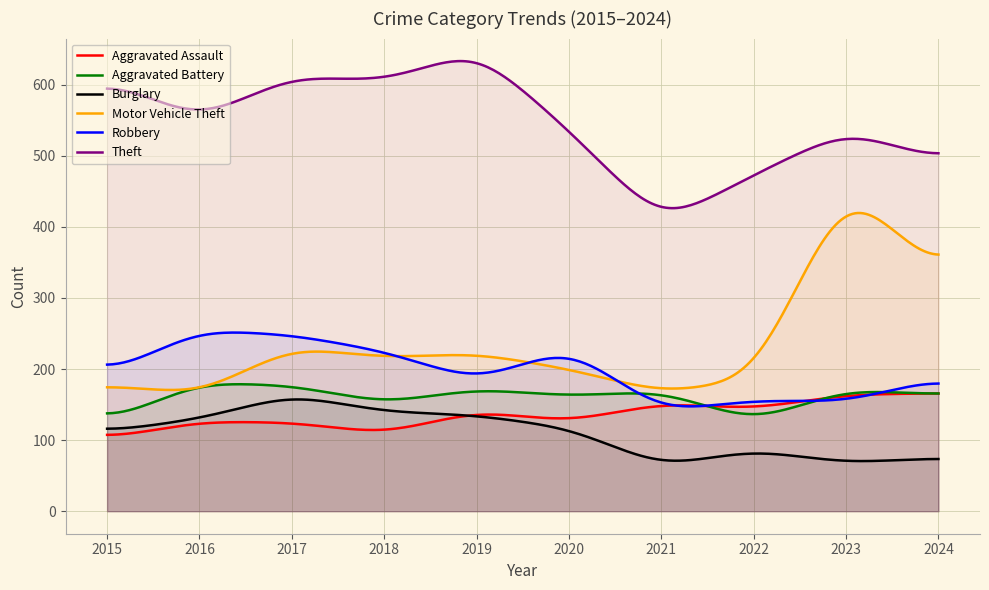

The Motor Vehicle Theft series shows 283 at 2022. True or false?

False